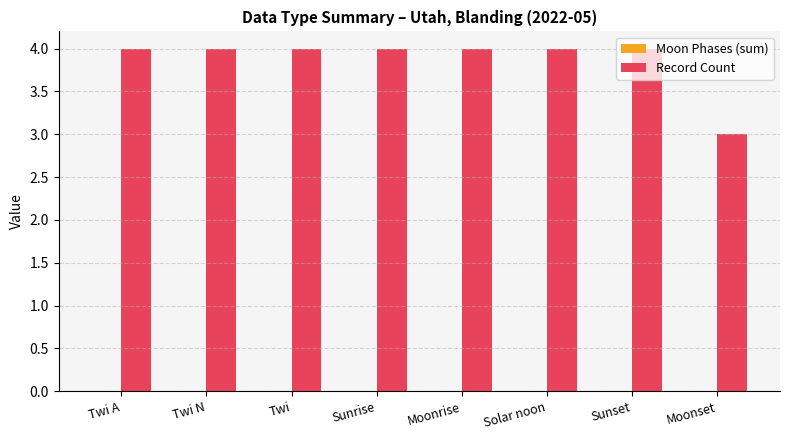

What is the label of the 3rd bar from the right?

Solar noon